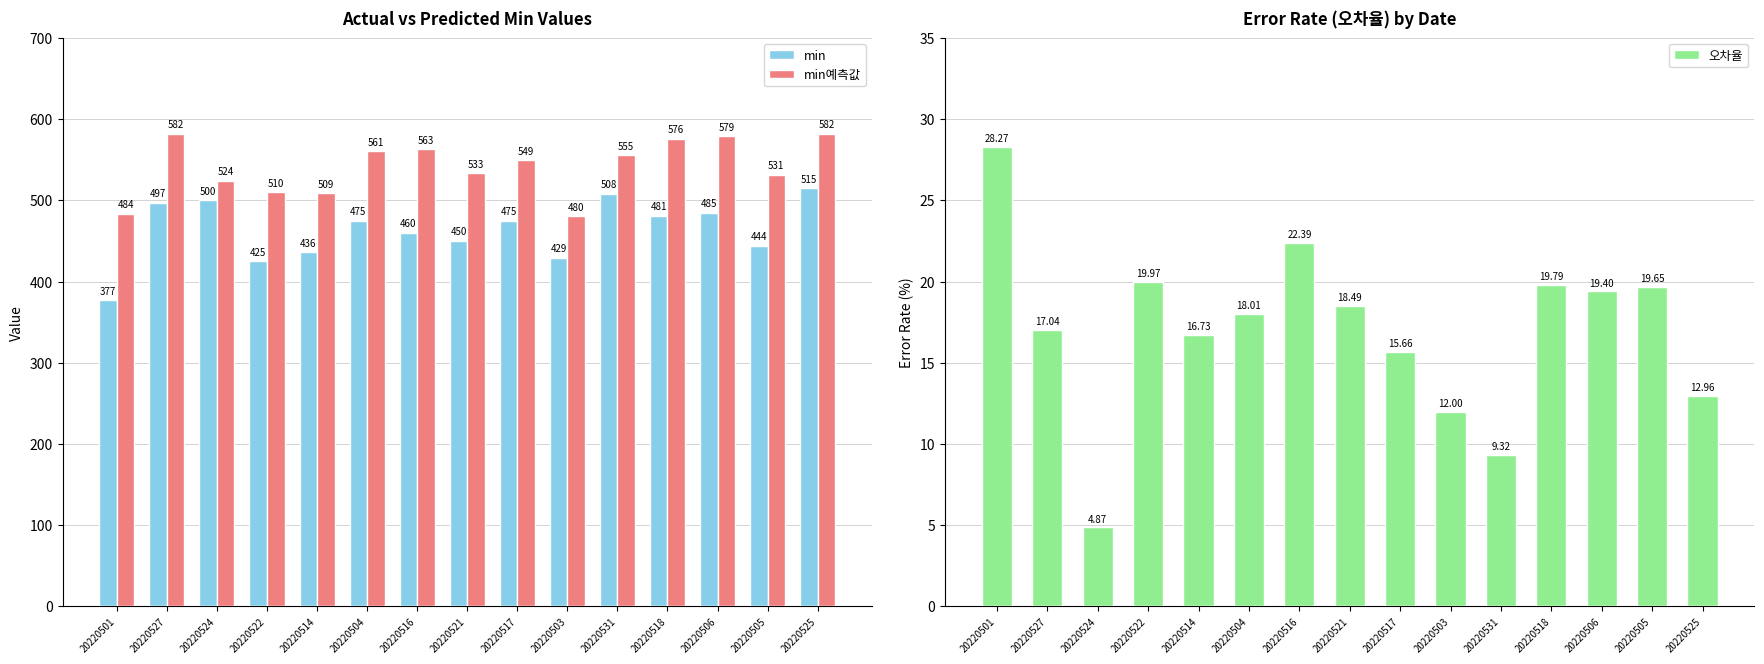

How many data points in min예측값 are above 549?

8